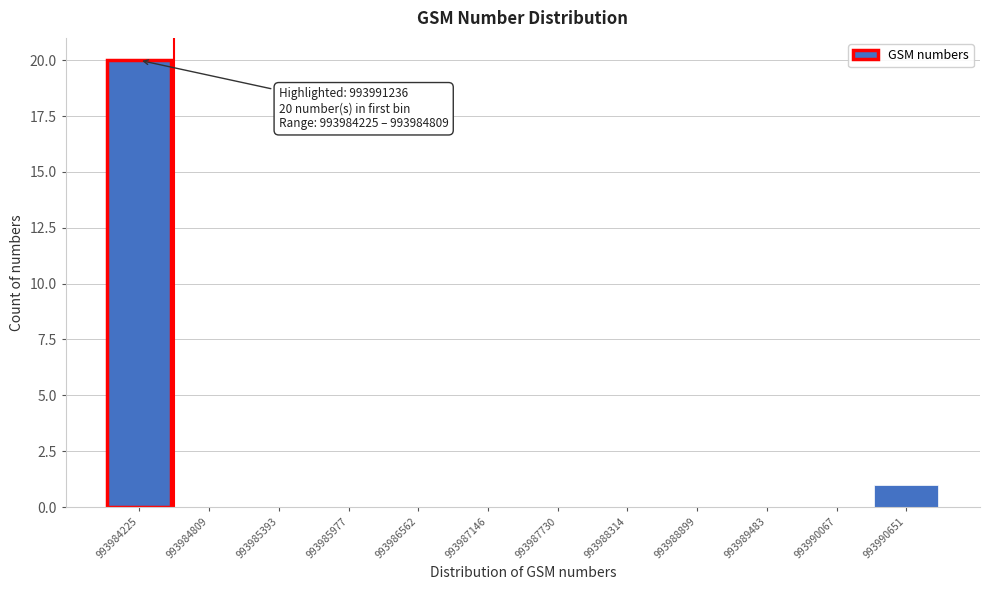

Reading right to left, list all the values displayed in this chart.

993990651=1	993990067=0	993989483=0	993988899=0	993988314=0	993987730=0	993987146=0	993986562=0	993985977=0	993985393=0	993984809=0	993984225=20